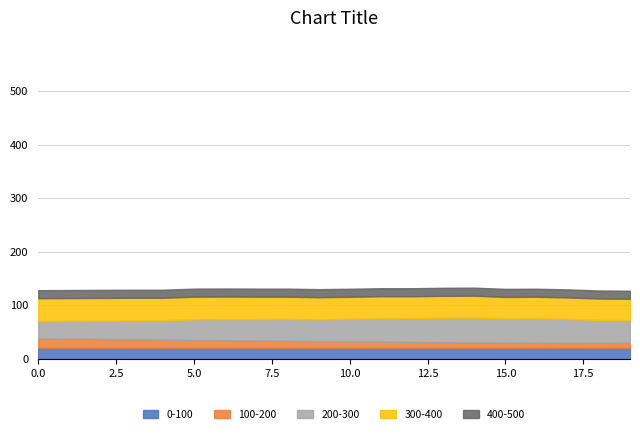

What is the lowest value of the 0-100 series?

20.0